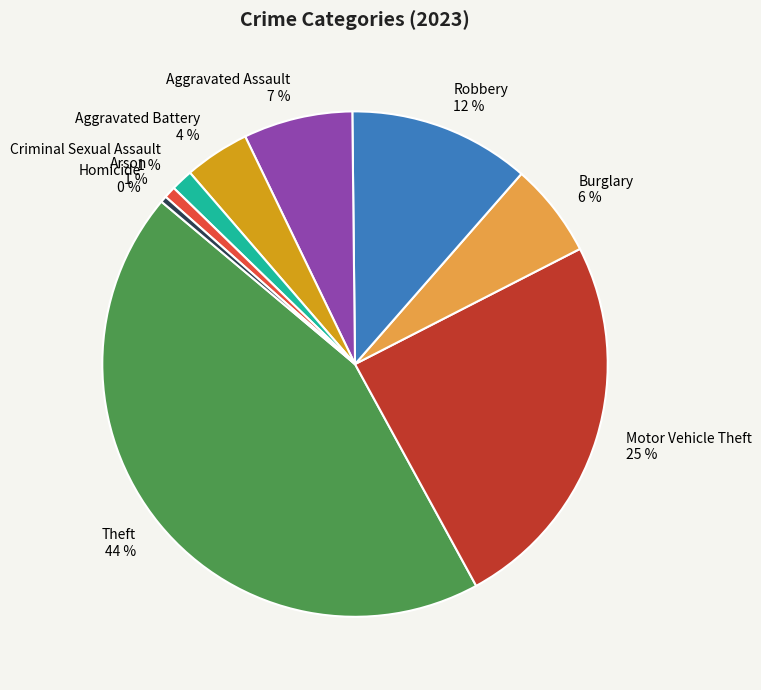

What is the ratio of the value at Aggravated Battery to the value at Burglary?

0.7